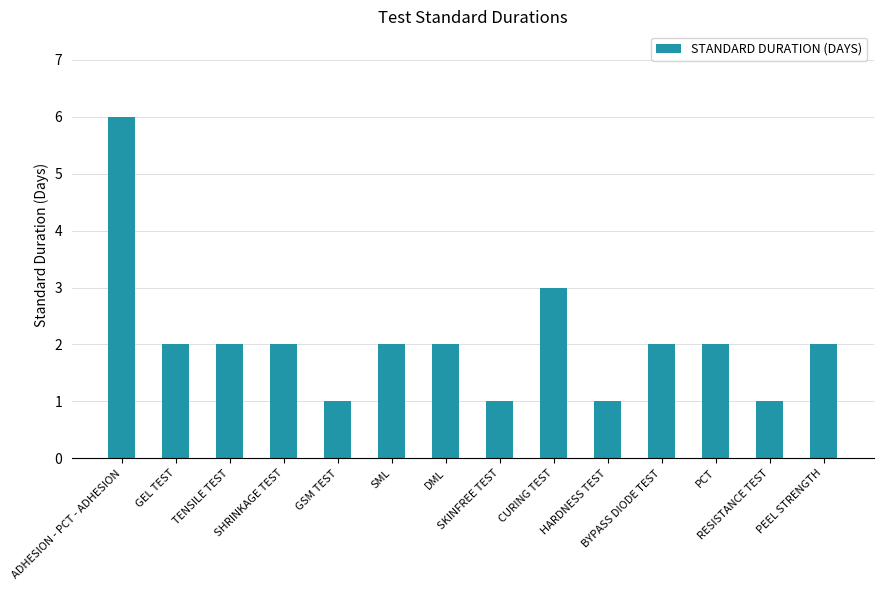

What is the maximum value shown in the chart?

6